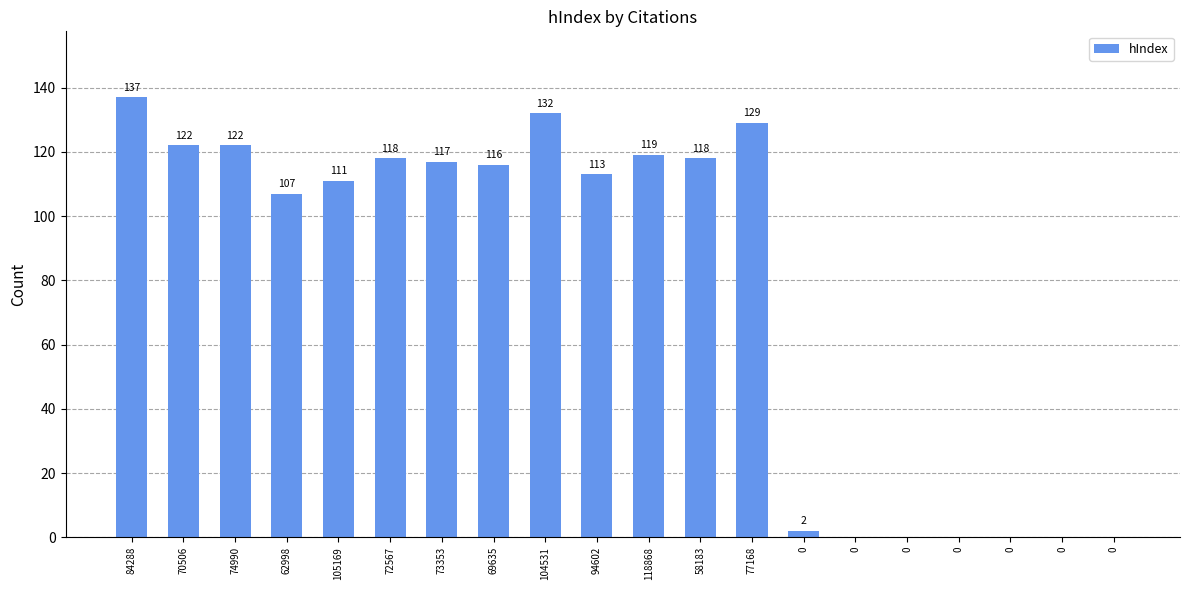

How many distinct data groups are displayed?

1